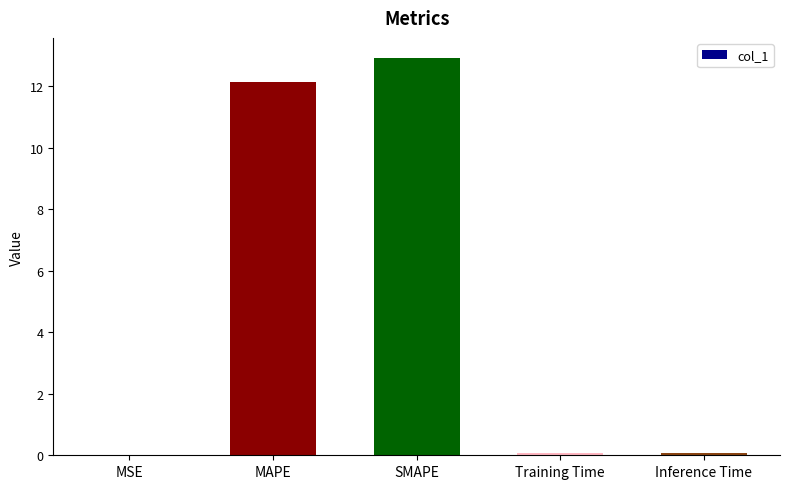

What is the sum of all values?

25.2